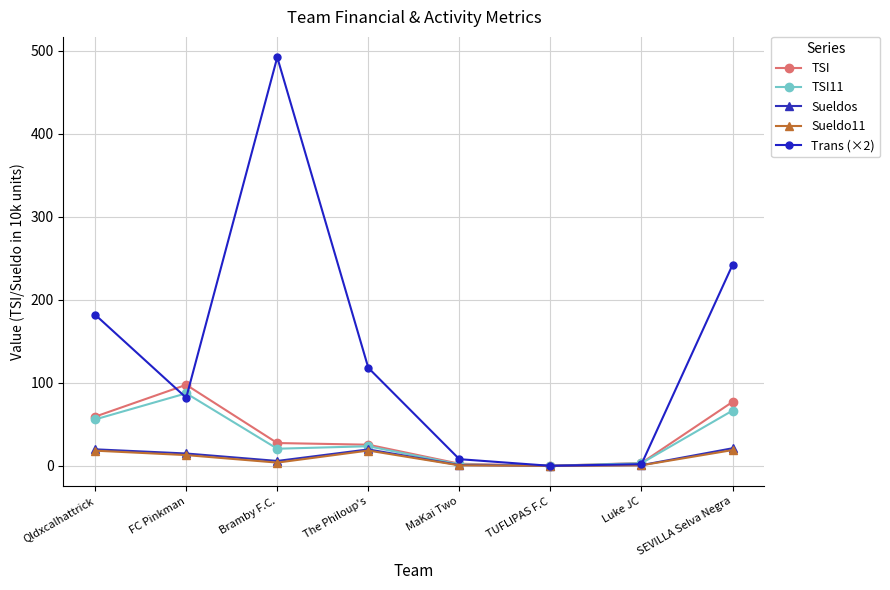

Does the chart have visible grid lines?

Yes